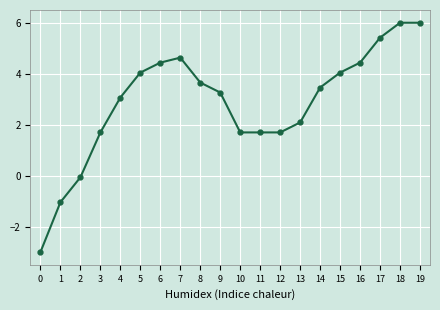

What is the smallest value displayed?

-3.0